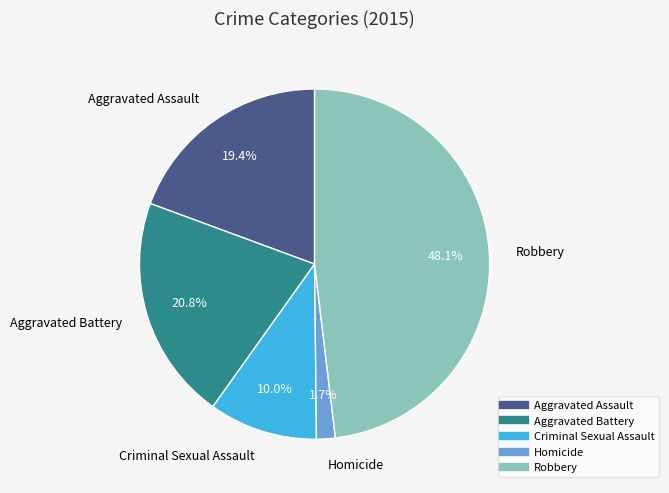

Is the sum of Robbery and Criminal Sexual Assault greater than half?

Yes